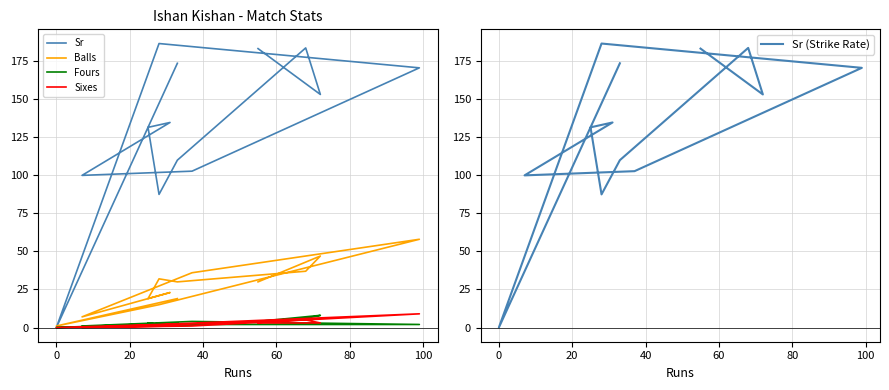

Reading left to right, extract all data points from this chart.

Sr: 173.7	0.0	186.7	170.7	102.8	100.0	134.8	131.6	87.5	110.0	183.8	153.2	183.3
Balls: 19.0	1.0	15.0	58.0	36.0	7.0	23.0	19.0	32.0	30.0	37.0	47.0	30.0
Fours: 3.0	0.0	2.0	2.0	4.0	1.0	1.0	3.0	1.0	1.0	6.0	8.0	4.0
Sixes: 1.0	0.0	2.0	9.0	1.0	0.0	2.0	1.0	1.0	2.0	5.0	3.0	3.0
Sr (Strike Rate): 173.7	0.0	186.7	170.7	102.8	100.0	134.8	131.6	87.5	110.0	183.8	153.2	183.3